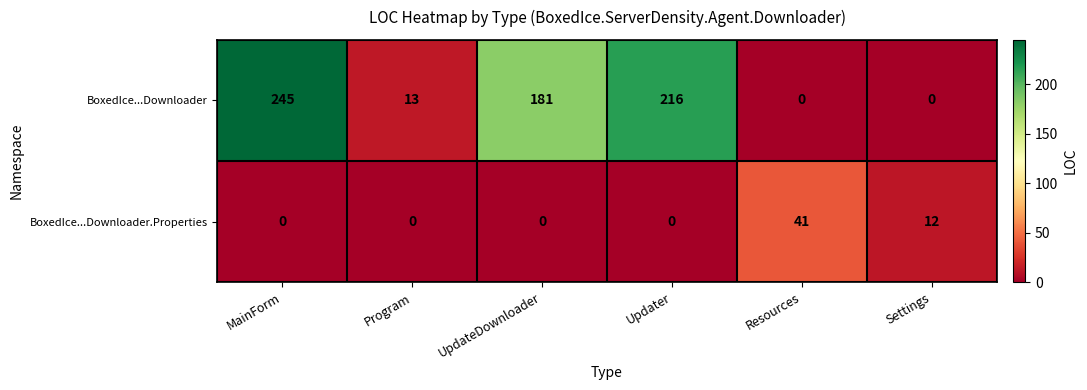

The BoxedIce...Downloader series shows 356 at MainForm. True or false?

False